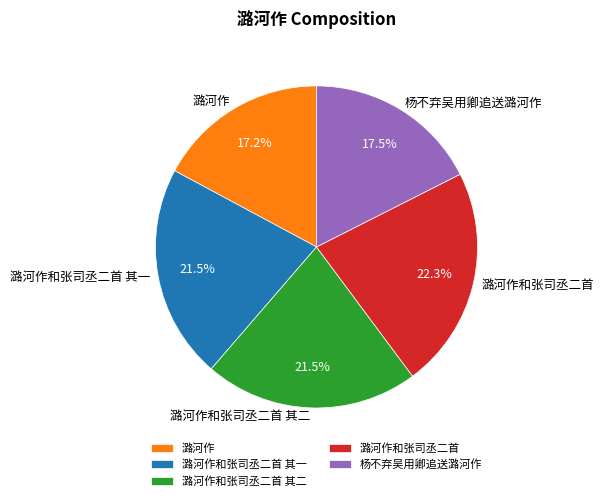

To the nearest percent, what percentage of the pie is 潞河作和张司丞二首 其二?

22%